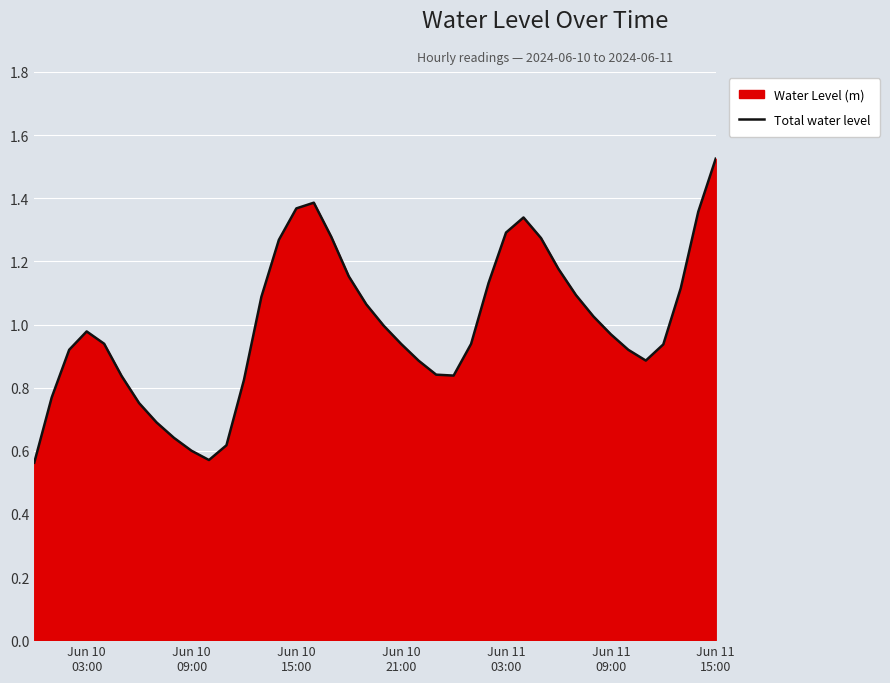

At which category does the data reach its first local peak?

Jun 10
03:00